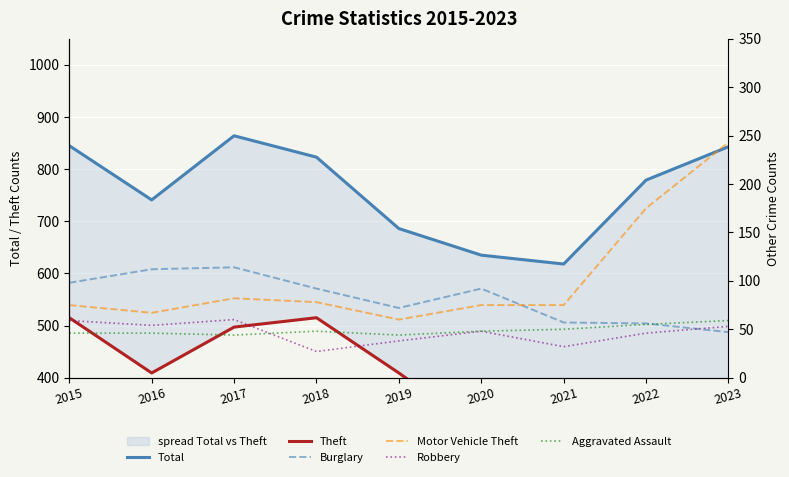

At which category does the chart reach its peak across all series?

2017